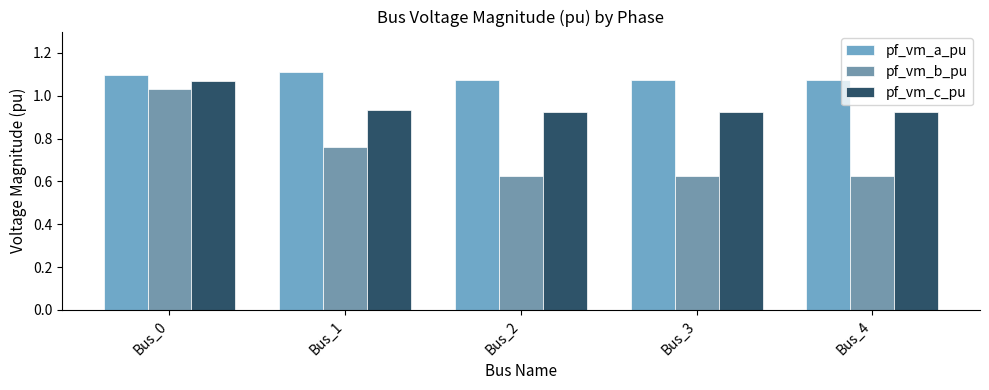

What is the value of the pf_vm_a_pu bar at the 3rd from the left?

1.1